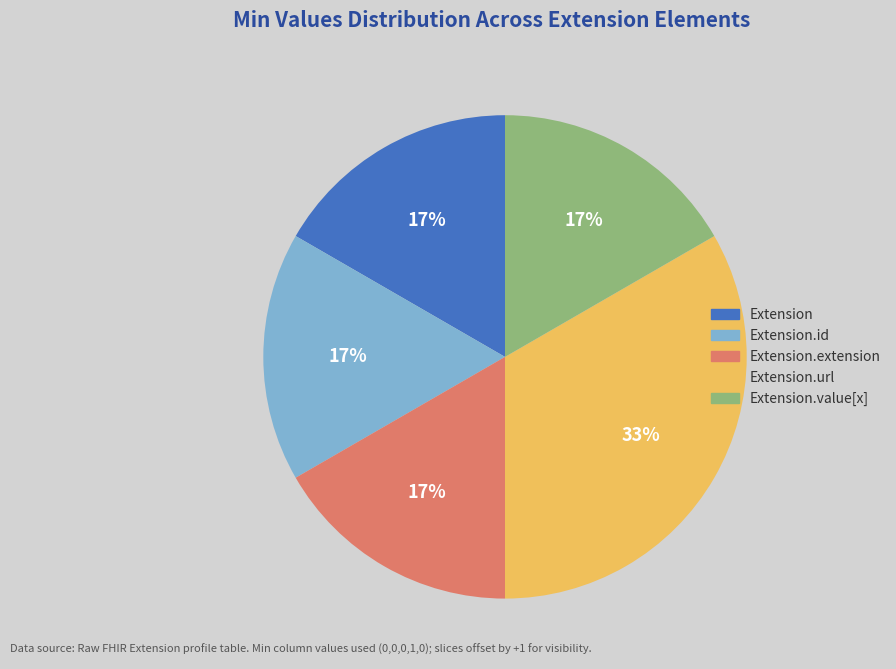

Is there any slice that represents more than half of the pie?

No